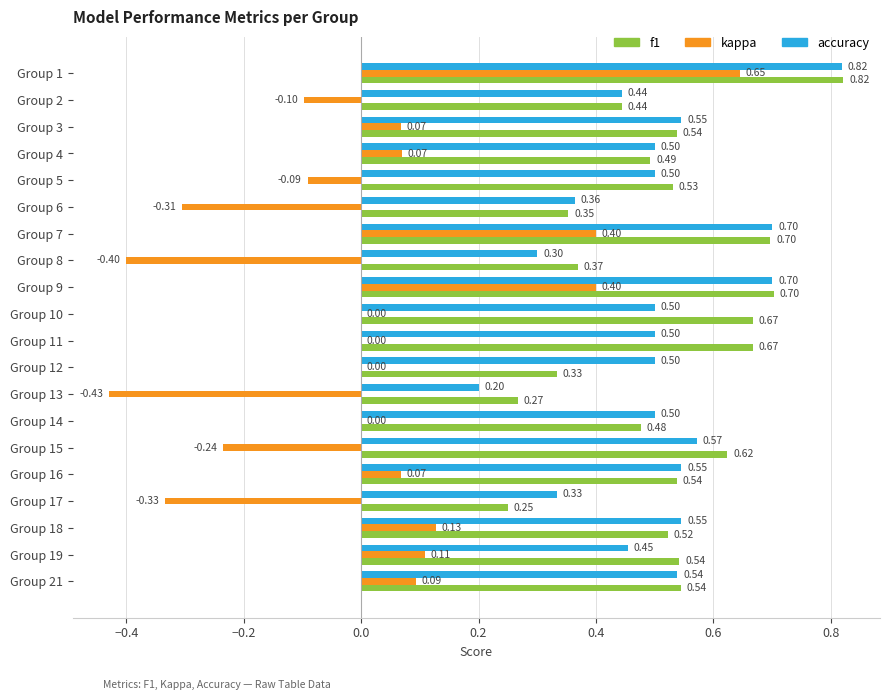

Which series has the largest total across all categories?

f1